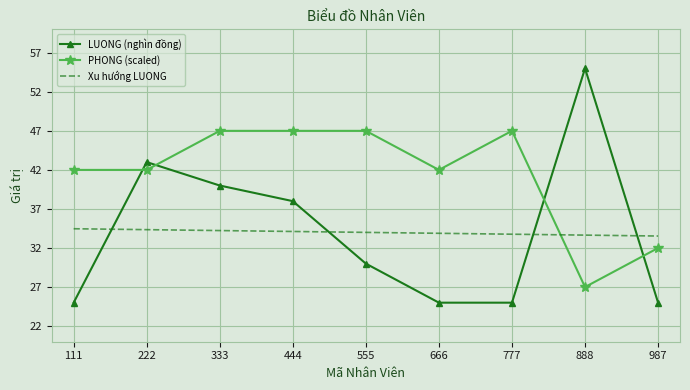

Where do LUONG (nghìn đồng) and PHONG (scaled) first cross each other?

111 and 222